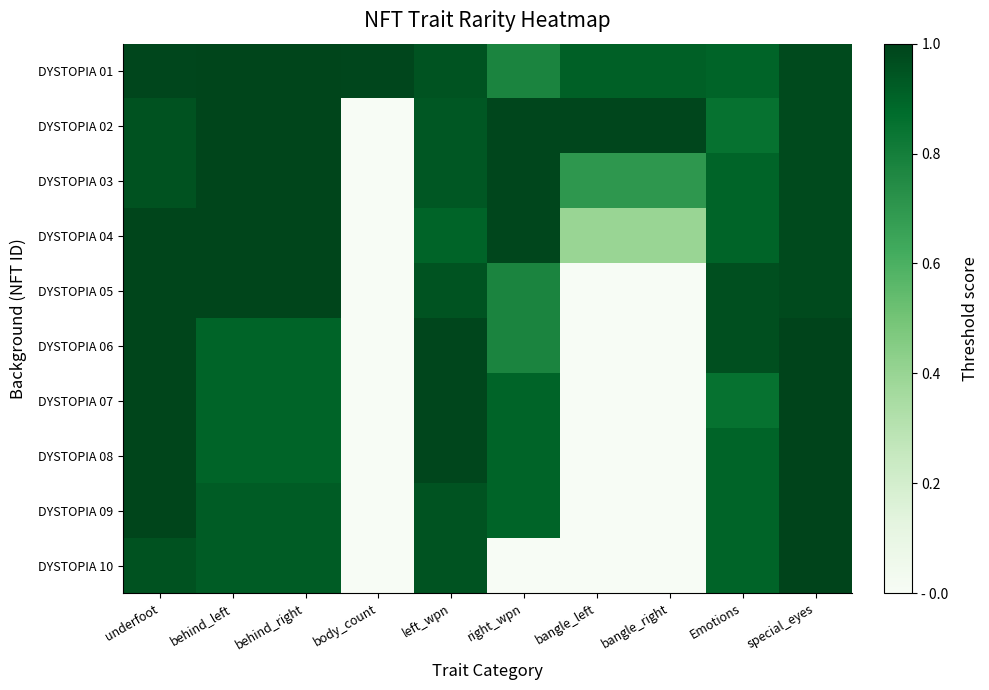

How many distinct data groups are displayed?

10